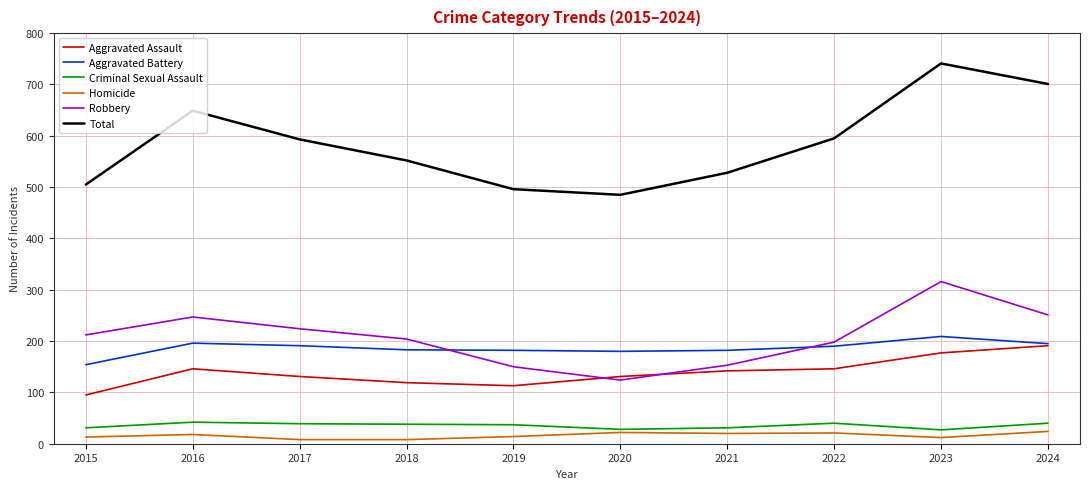

The value of Aggravated Battery at 2015 is 154. True or false?

True